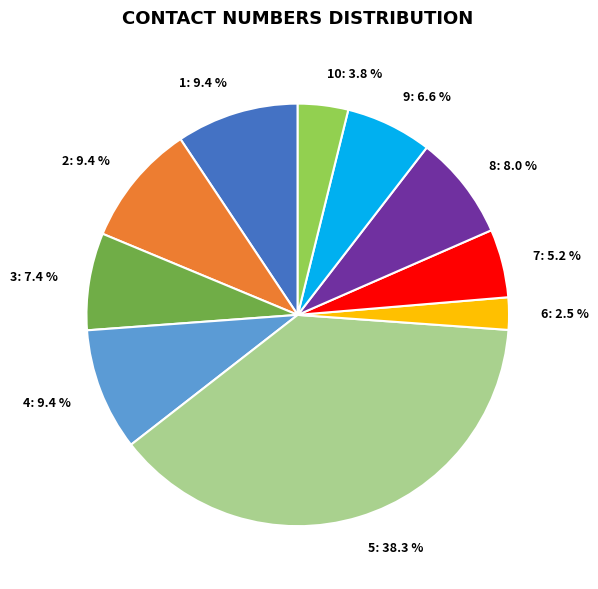

To the nearest percent, what is the difference between the largest and smallest slice percentages?

36%